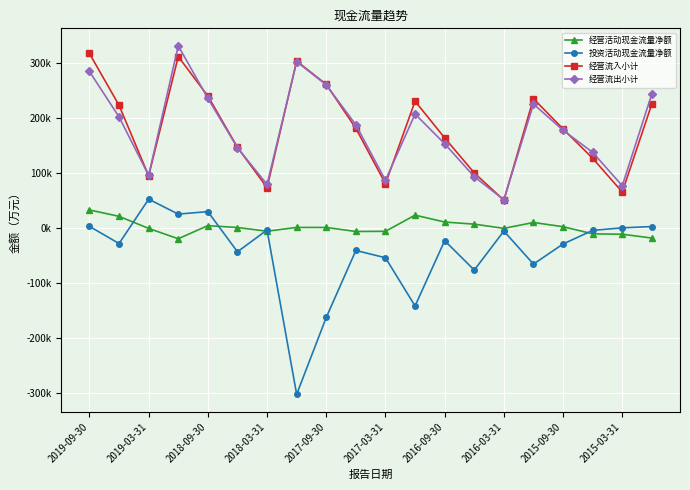

What is the minimum value shown in the chart?

-302239